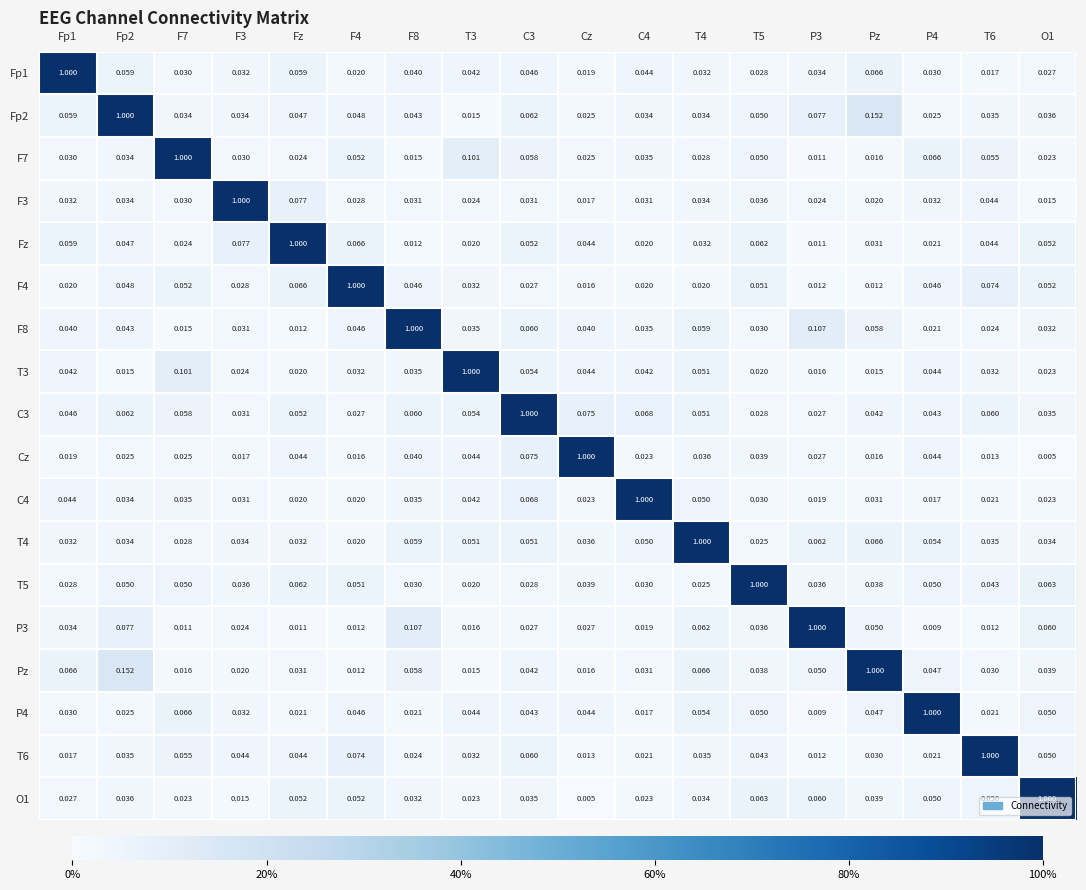

Which category has the highest value in the Cz series?

Cz